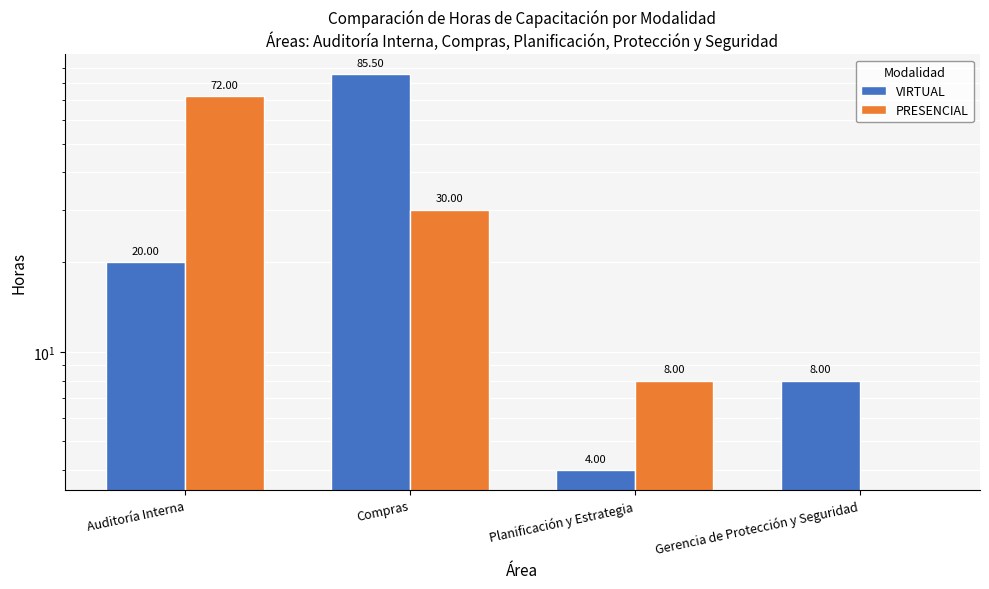

Which has a higher value, Gerencia de Protección y Seguridad or Compras?

Compras